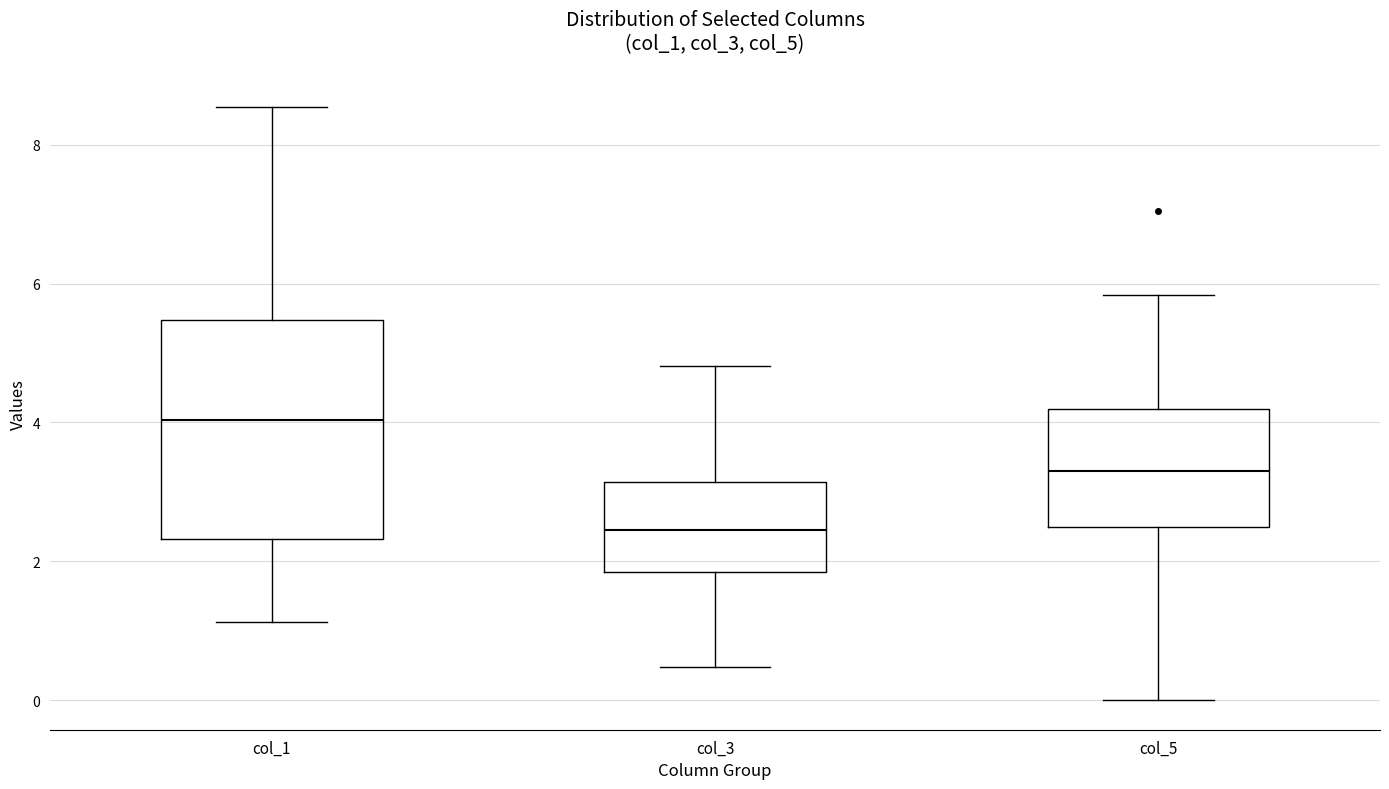

Reading left to right, transcribe this box plot: for each box, give where its median line is, the range the box spans, and where its two whiskers end, as read against the y-axis. The values are not printed on the chart, so give them approximately, as read against the axis.

col_1: median 4.0, box 2.4 to 5.4, whiskers 1.2 to 8.6
col_3: median 2.4, box 1.8 to 3.2, whiskers 0.4 to 4.8
col_5: median 3.2, box 2.4 to 4.2, whiskers 0.0 to 5.8